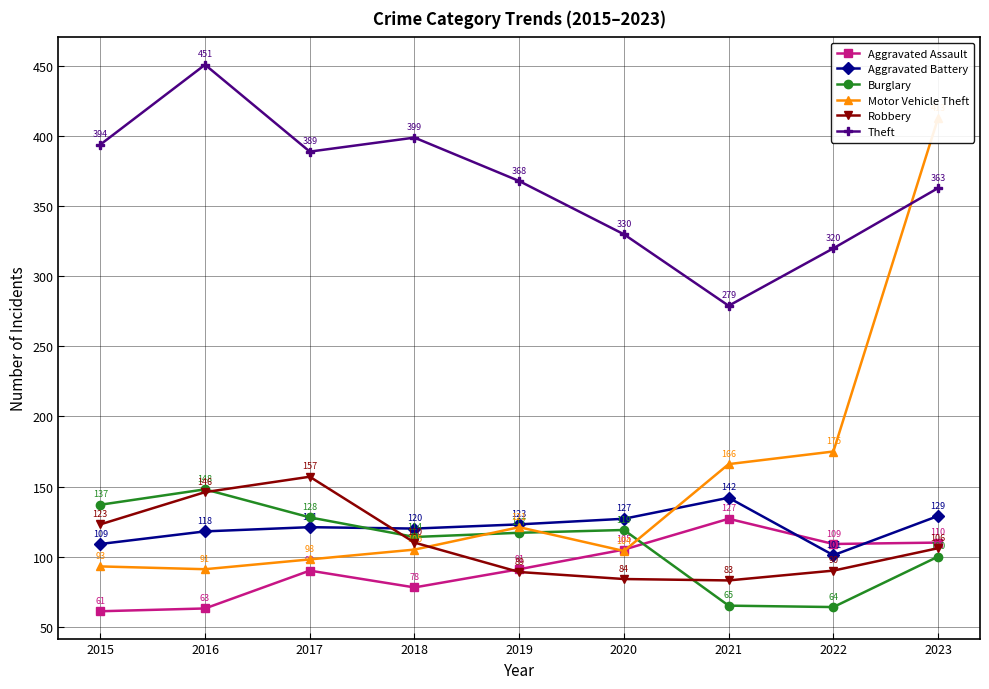

True or false: Burglary has more than 2 points higher than both neighbors.

False